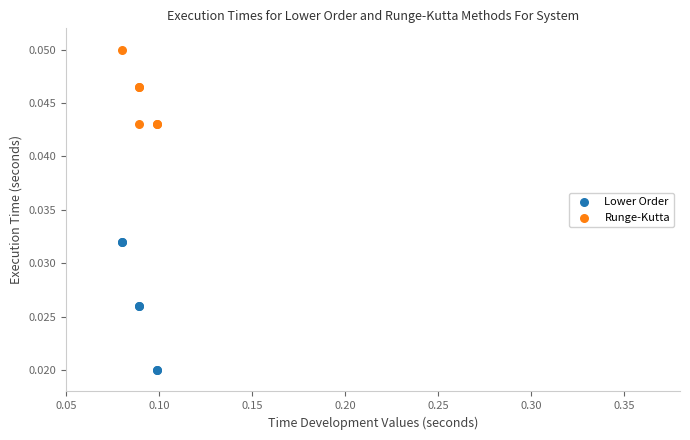

What are all the series names shown in the legend?

Lower Order, Runge-Kutta